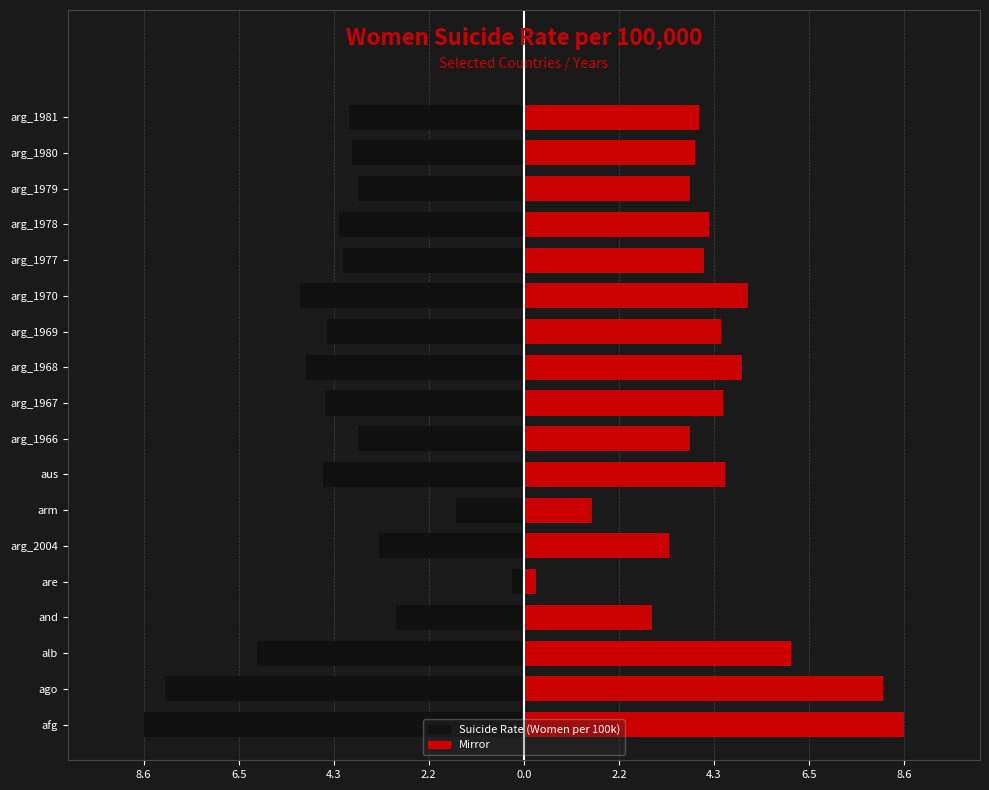

How many data points does each series have?

18